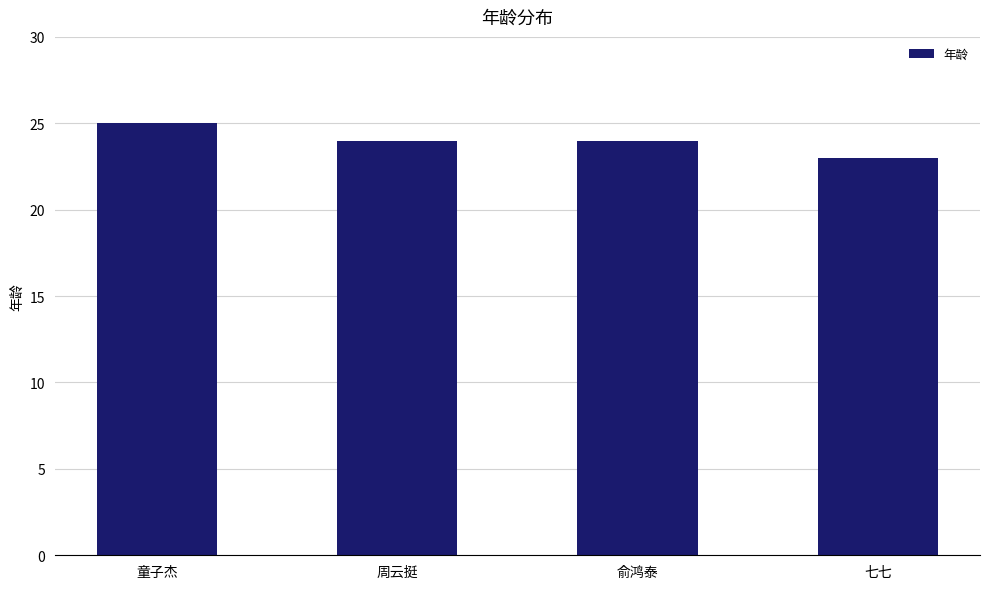

Read the value at 童子杰.

25